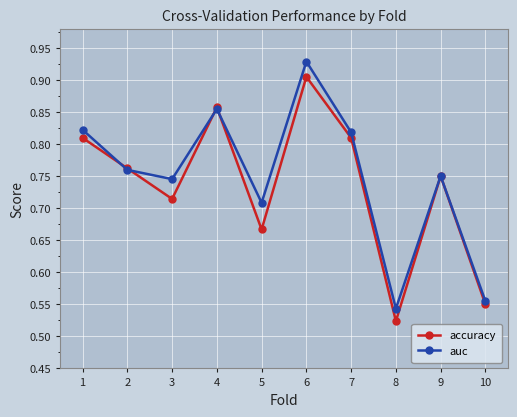

How many data points does each series have?

10